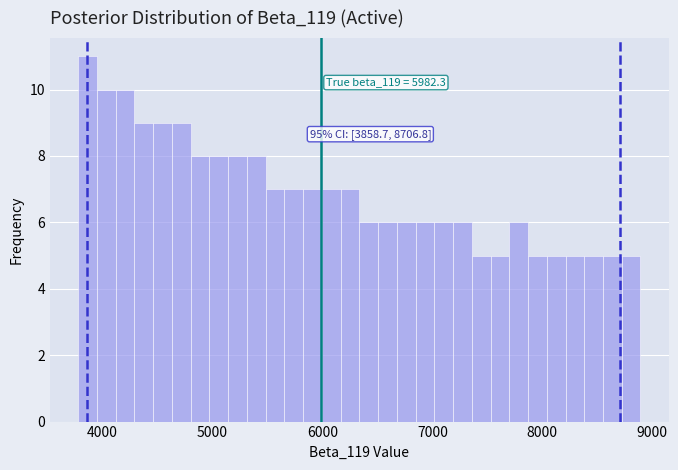

Read against the x-axis, roughly where is the centre of the tallest bar?

3900